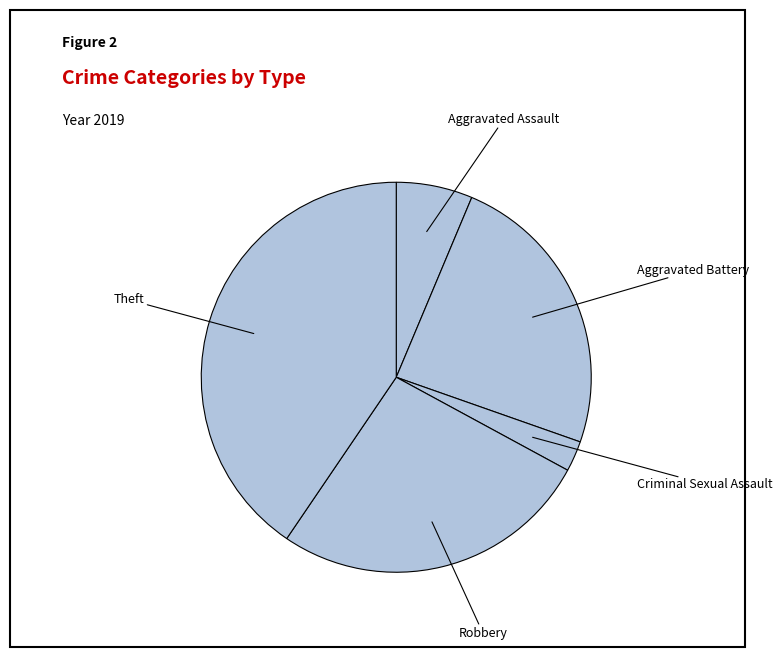

What is the smallest slice in the pie chart?

Criminal Sexual Assault